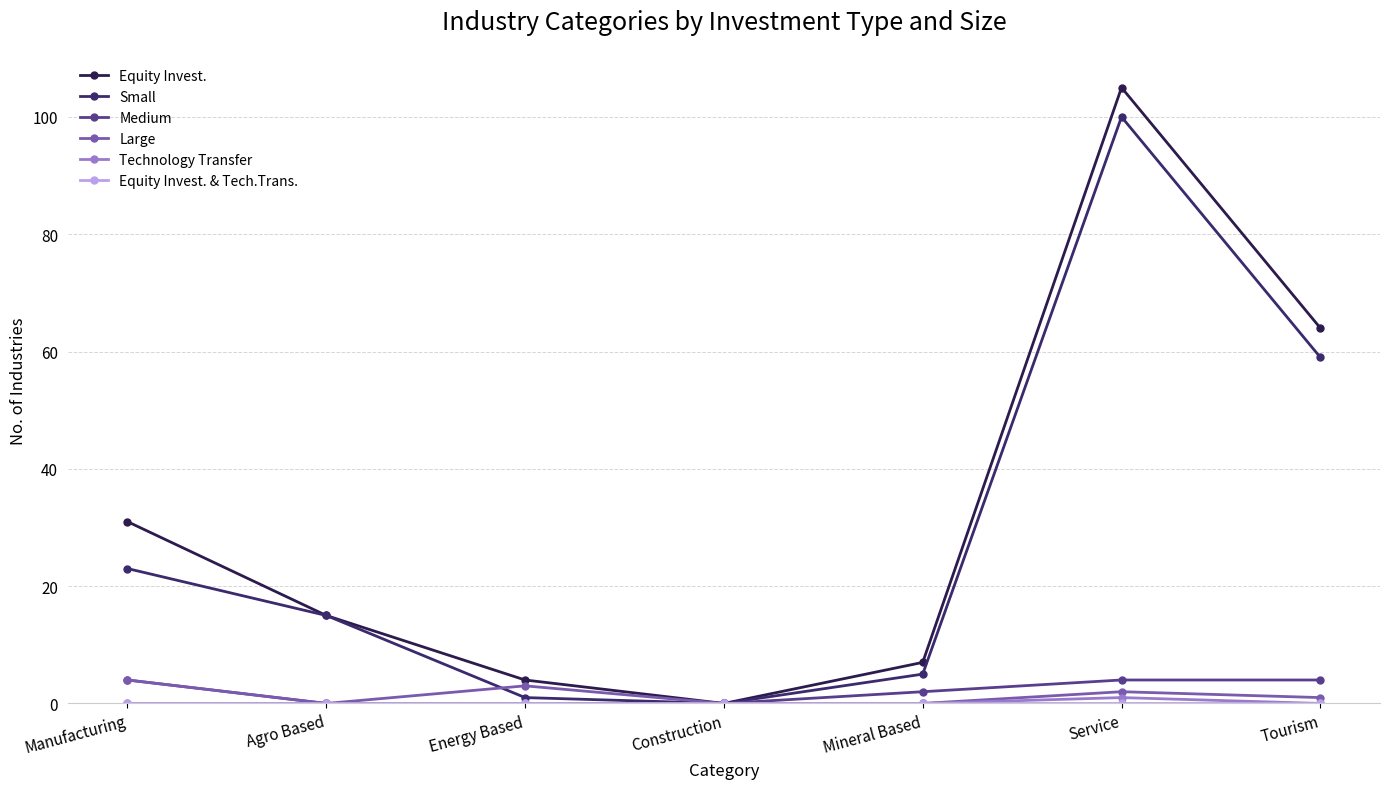

The value of Technology Transfer at Mineral Based is 0. True or false?

True